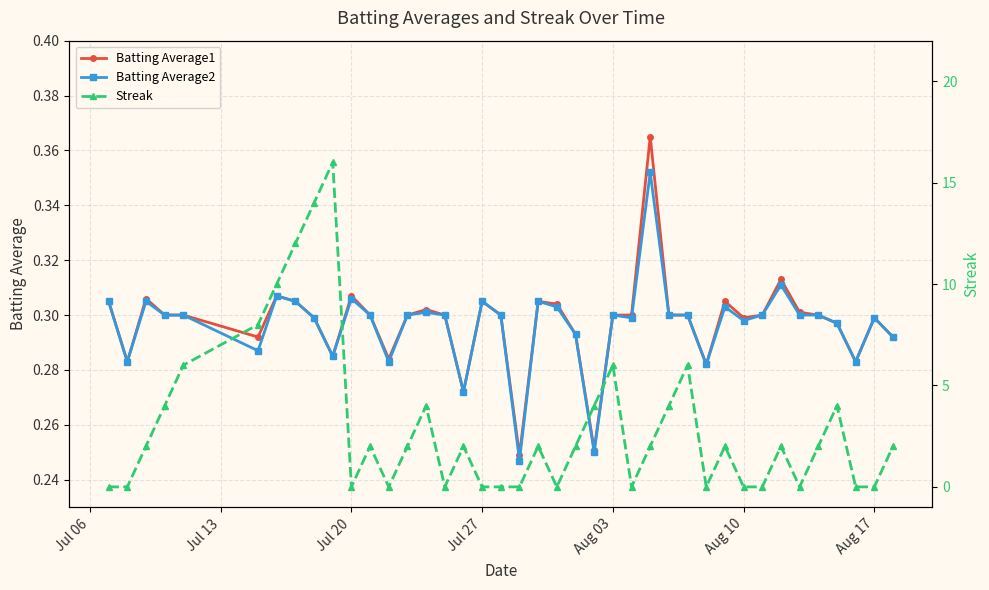

True or false: Batting Average1 has more than 2 points higher than both neighbors.

True